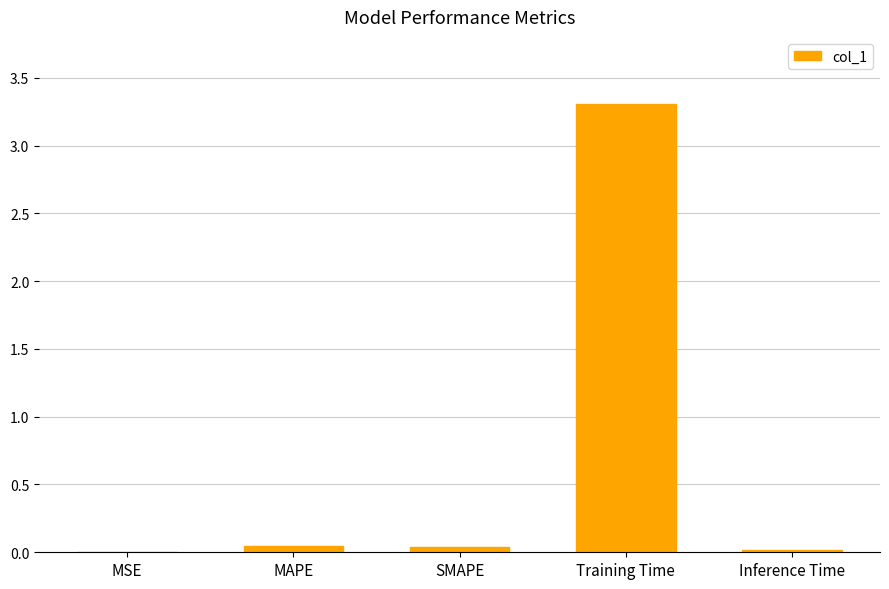

What value does the data have at Training Time?

3.3